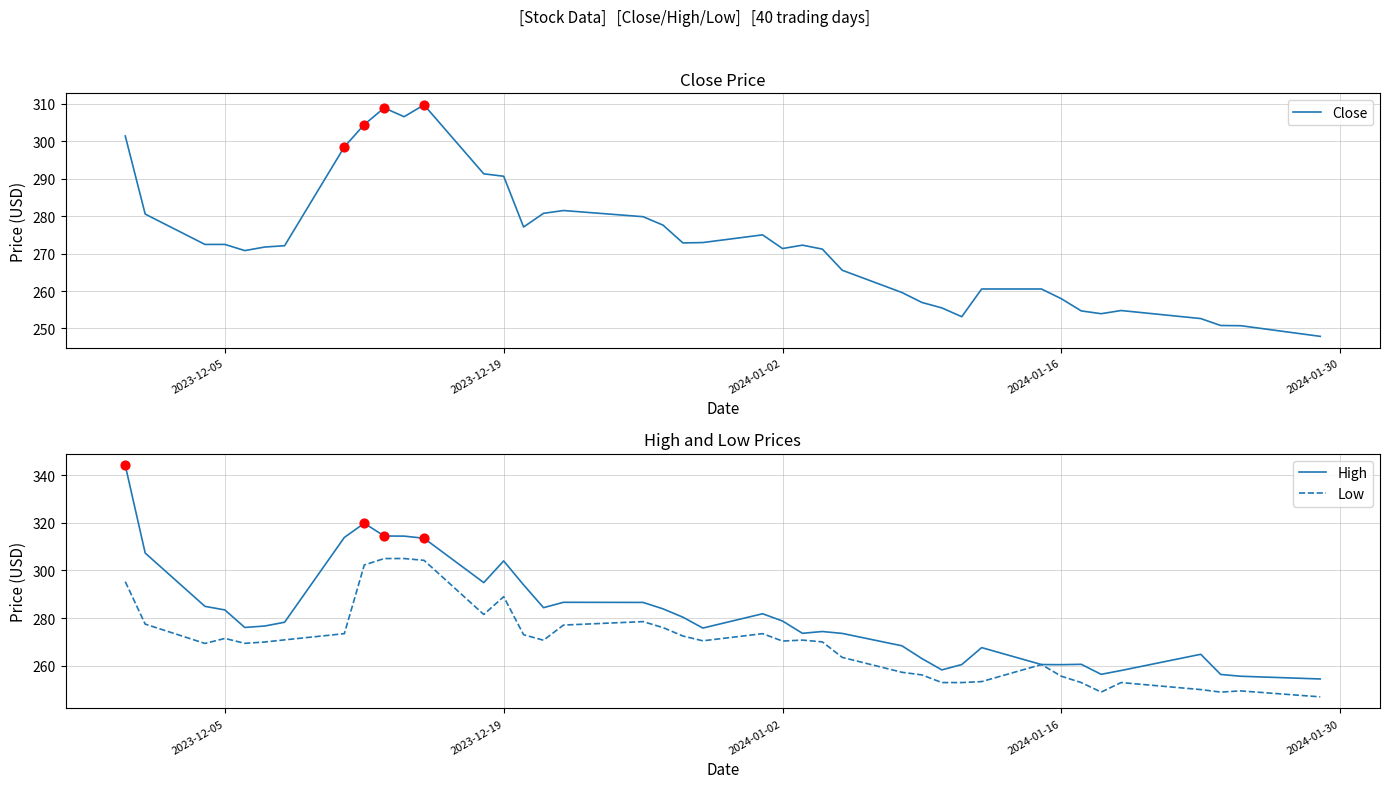

Which series reaches the minimum Y coordinate?

Low